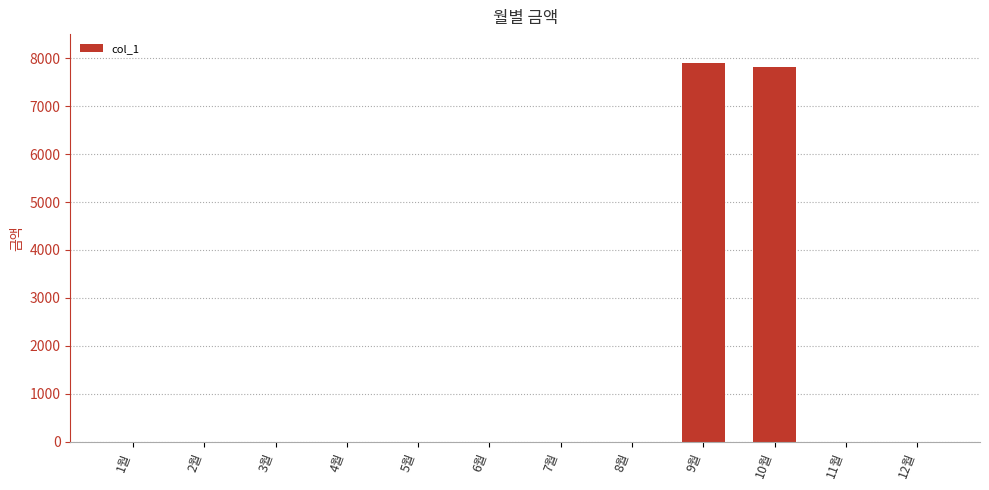

Is it true that the value at 6월 is 0?

True